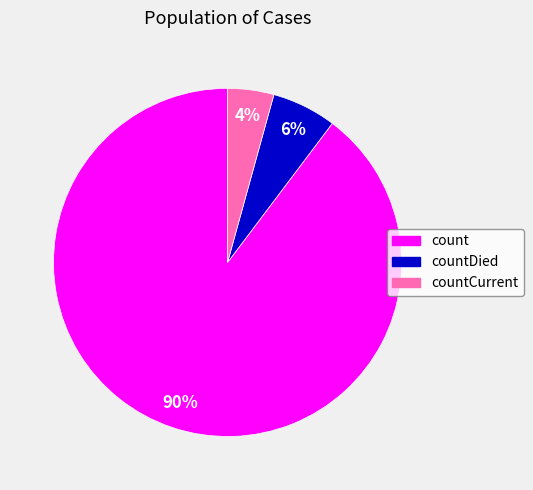

To the nearest percent, what is the average slice percentage?

33%